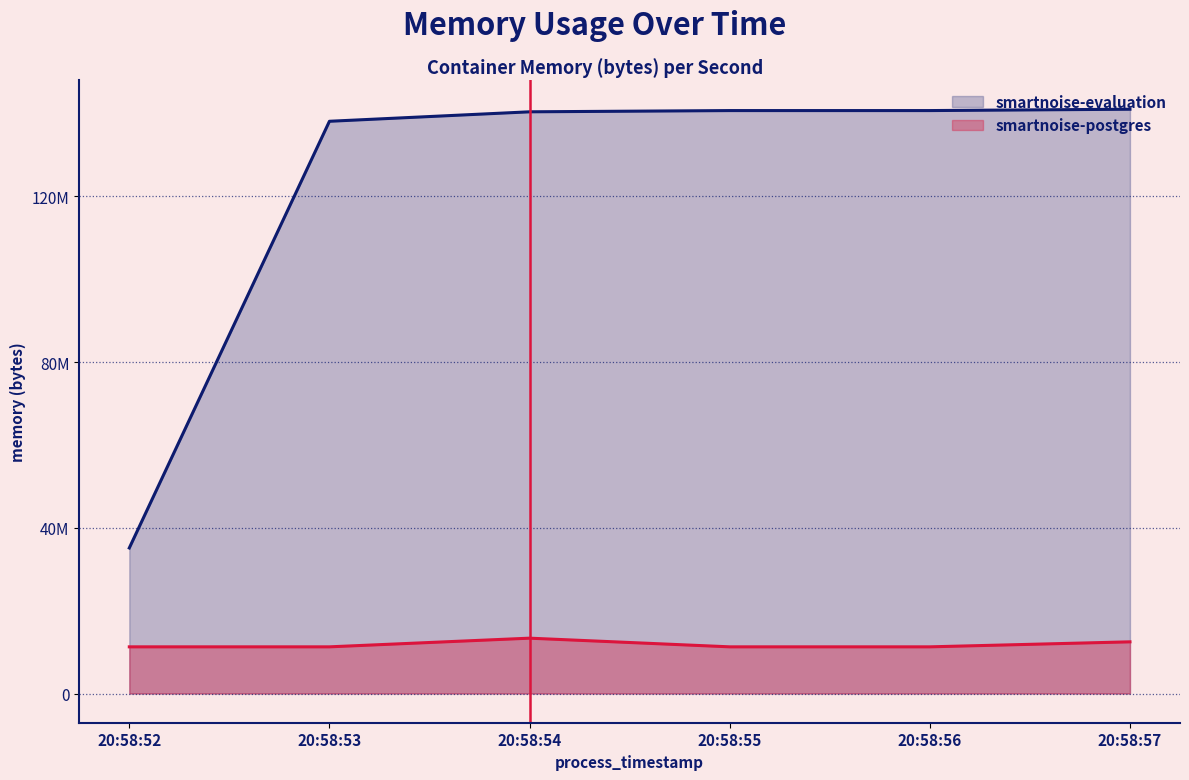

Which category has the highest value in the smartnoise-evaluation series?

20:58:57